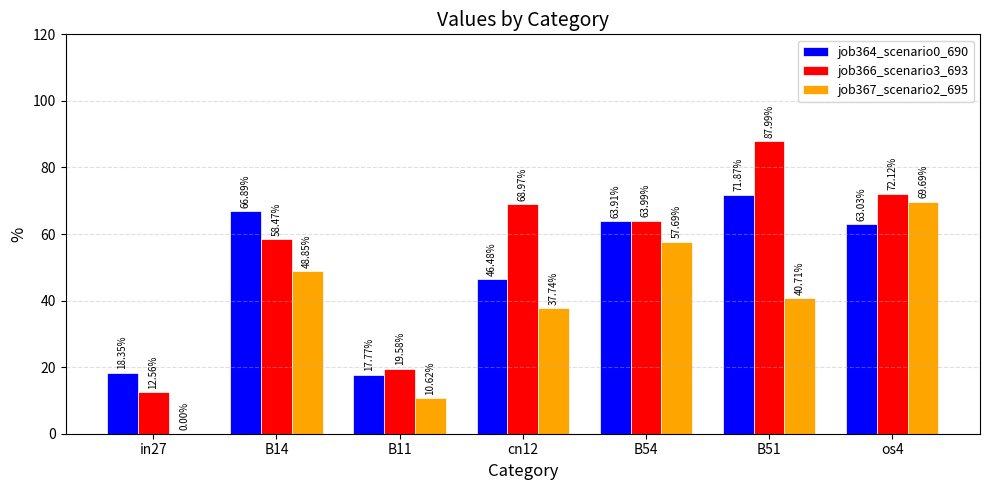

True or false: job367_scenario2_695 has a value of 0.1 at cn12.

False